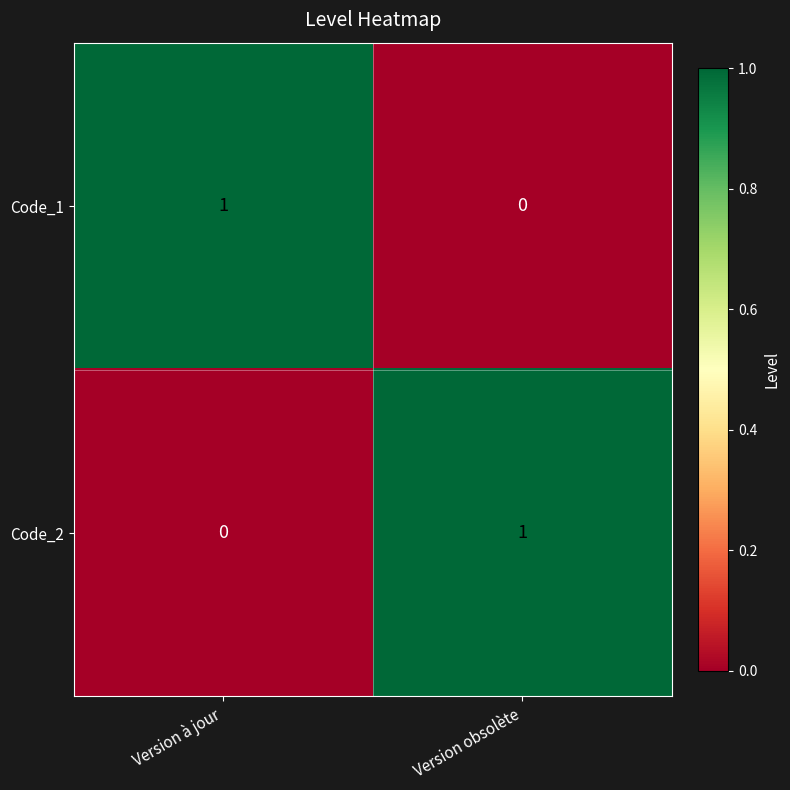

Reading left to right, extract all data points from this chart.

Code_1: Version à jour=1	Version obsolète=0
Code_2: Version à jour=0	Version obsolète=1